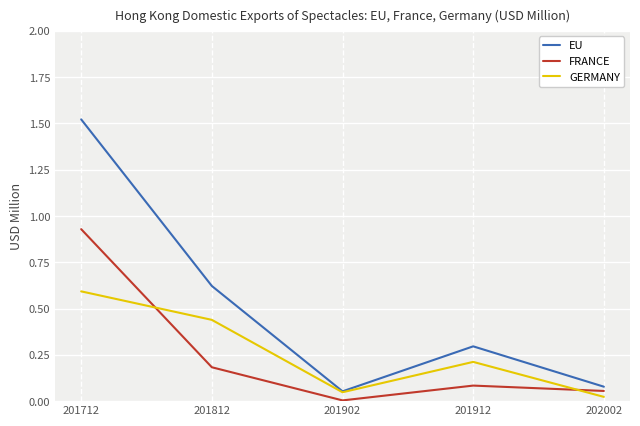

What are all the series names shown in the legend?

EU, FRANCE, GERMANY